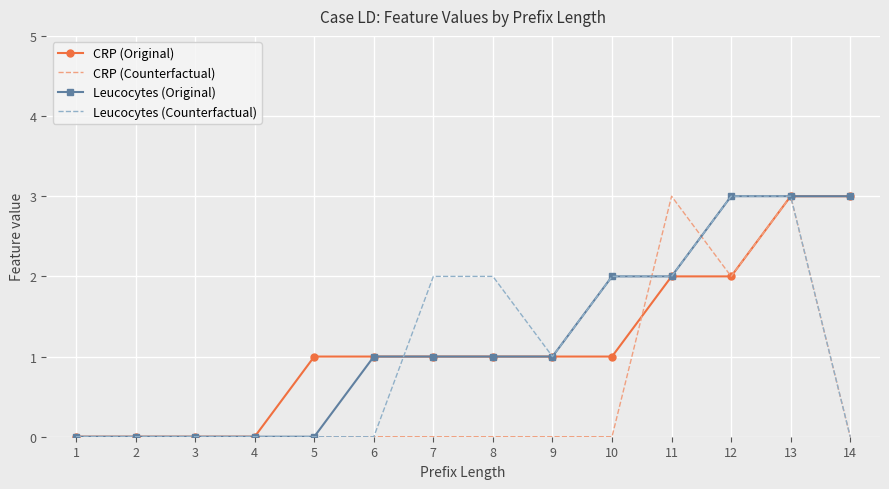

The value of Leucocytes (Original) at 6 is 2. True or false?

False